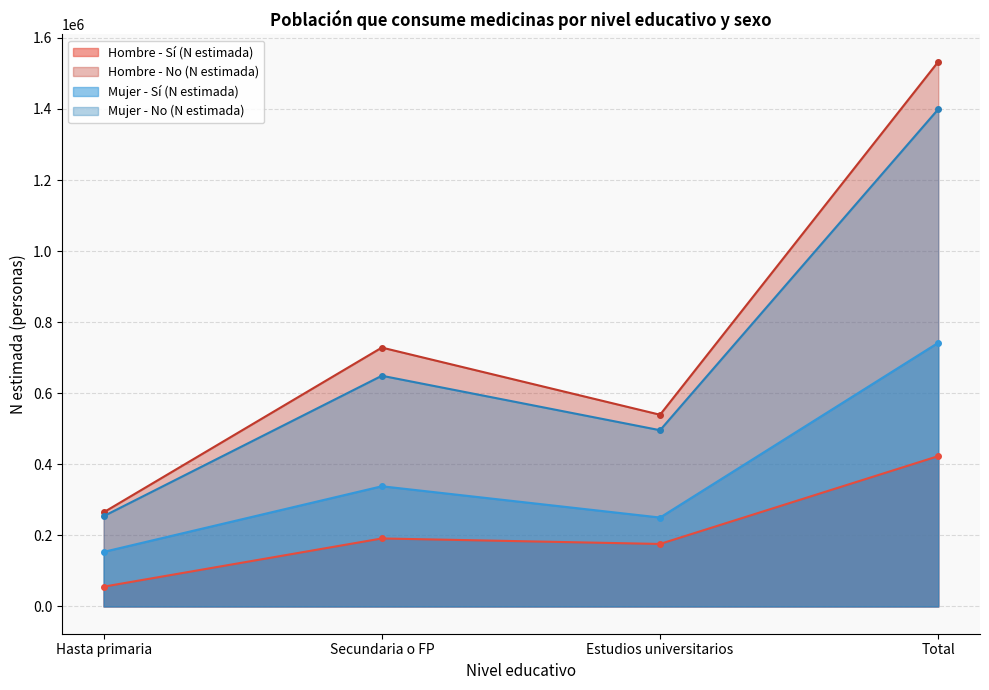

At which category is the sum across all series the highest?

Total